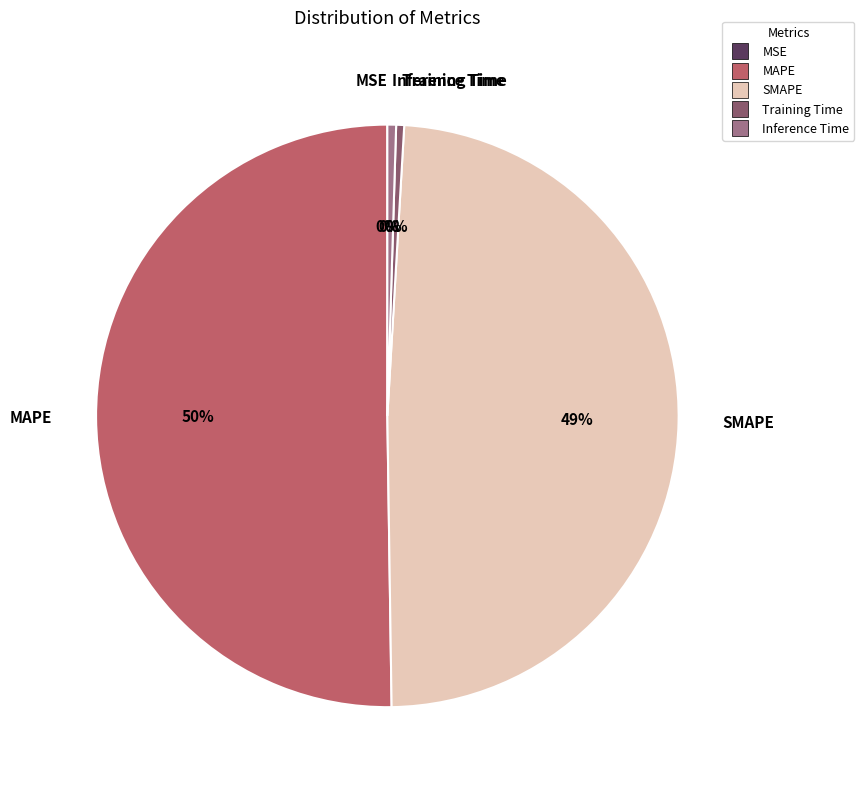

Is the sum of Inference Time and Training Time greater than half?

No